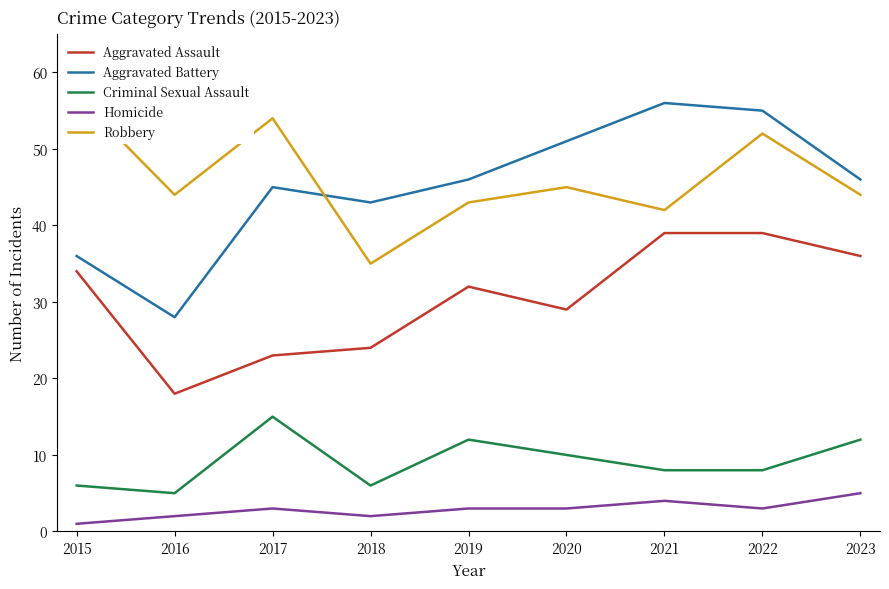

At how many categories does at least one series exceed 31?

9